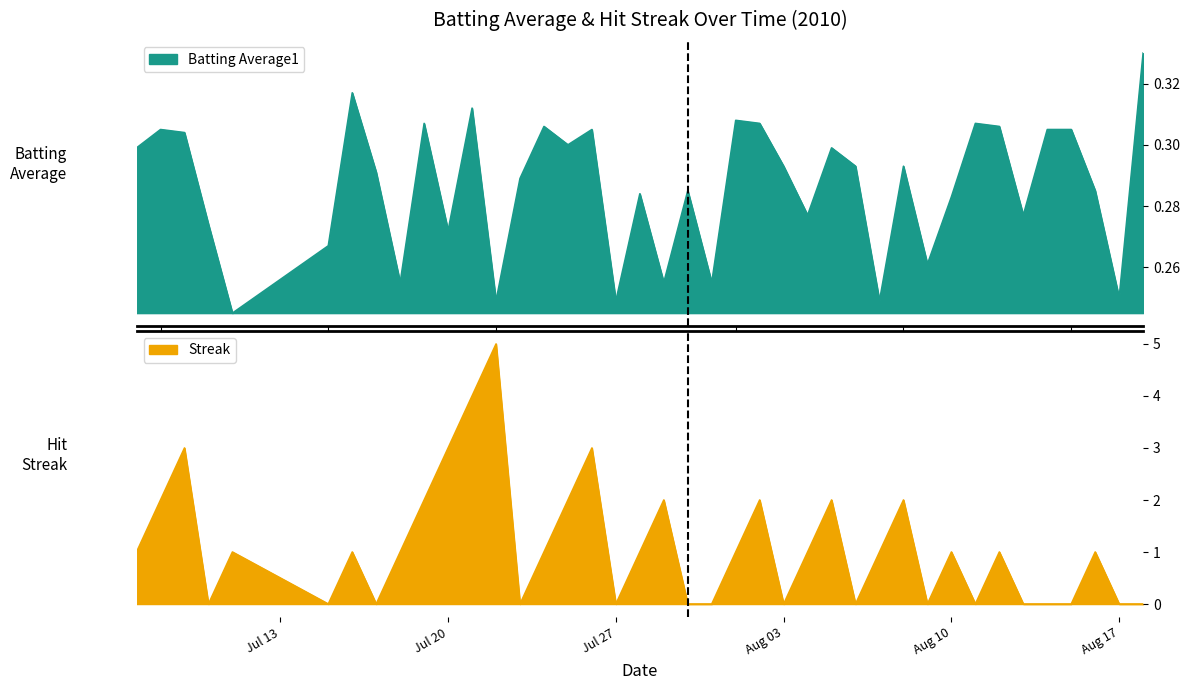

Reading right to left, transcribe all the data shown in this chart.

Batting Average1: 0.3	0.2	0.3	0.3	0.3	0.3	0.3	0.3	0.3	0.3	0.3	0.2	0.3	0.3	0.3	0.3	0.3	0.3	0.3	0.3	0.3	0.3	0.2	0.3	0.3	0.3	0.3	0.2	0.3	0.3	0.3	0.3	0.3	0.3	0.3	0.2	0.3	0.3	0.3	0.3
Streak: 0.0	0.0	1.0	0.0	0.0	0.0	1.0	0.0	1.0	0.0	2.0	1.0	0.0	2.0	1.0	0.0	2.0	1.0	0.0	0.0	2.0	1.0	0.0	3.0	2.0	1.0	0.0	5.0	4.0	3.0	2.0	1.0	0.0	1.0	0.0	1.0	0.0	3.0	2.0	1.0